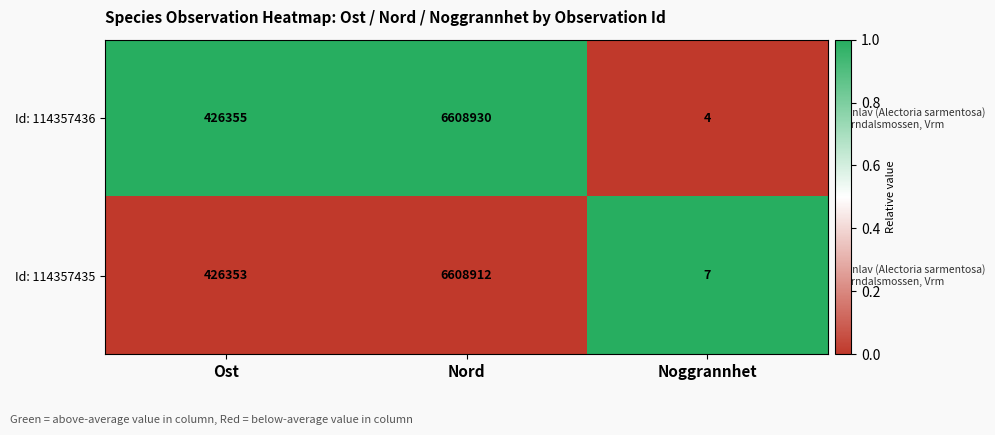

Read the Id: 114357435 value at Nord, to the nearest 10.

6608910